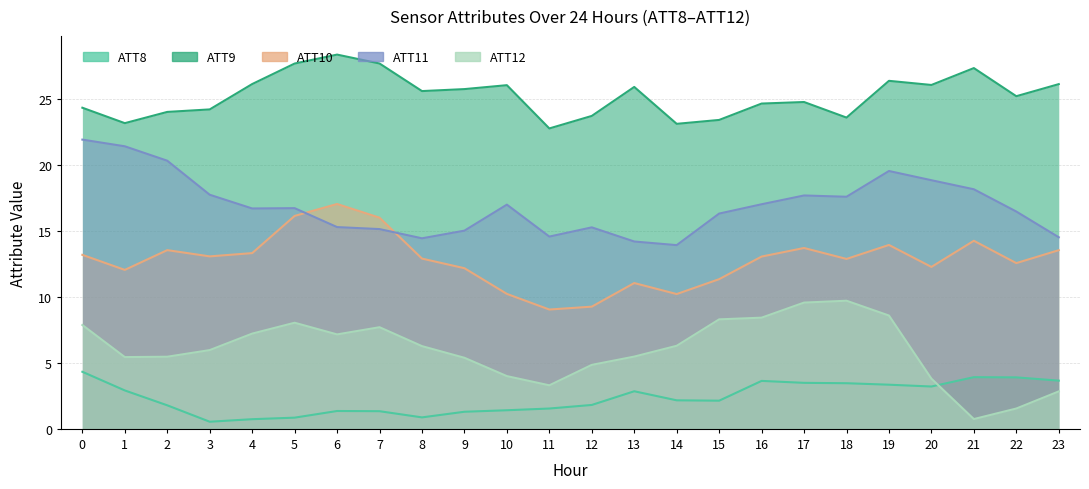

What is the total value across all series at 21?

64.4